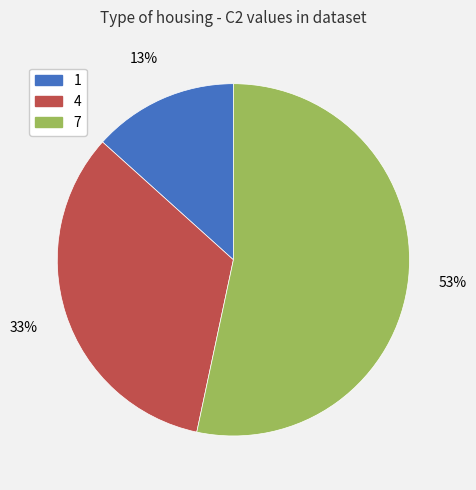

How many slices are in this pie chart?

3